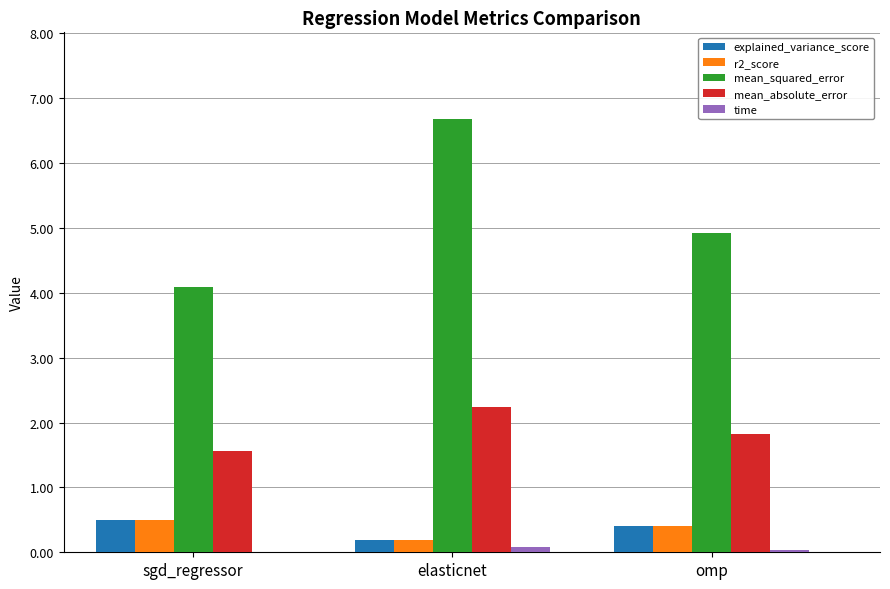

Which category has the highest value across all series?

elasticnet